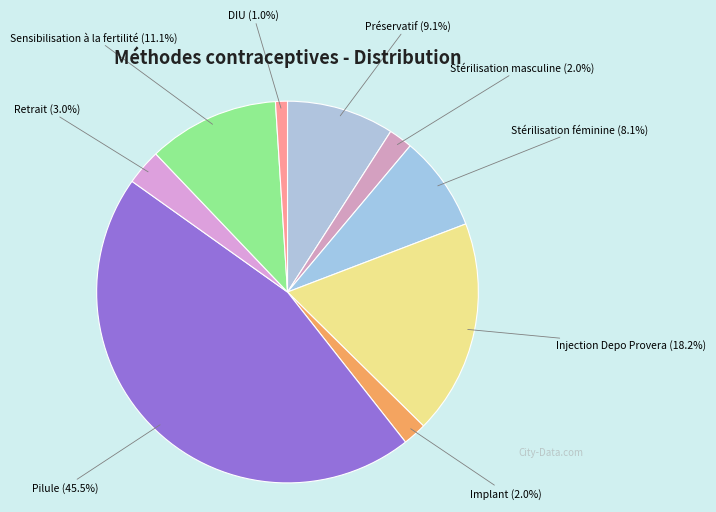

To the nearest percent, what portion does Stérilisation masculine represent?

2%